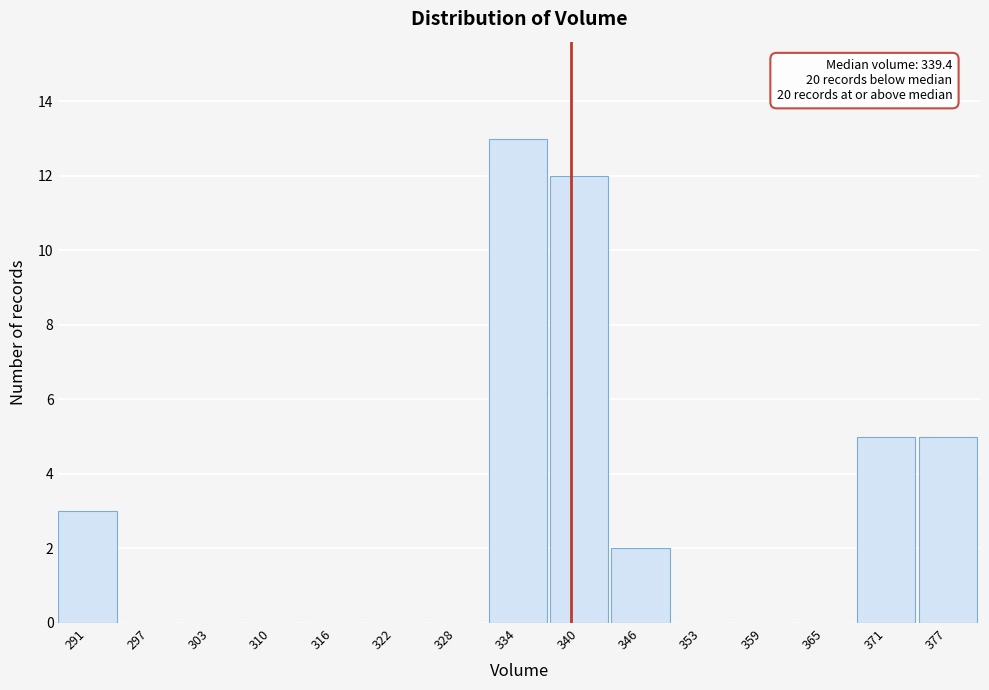

Over which range of the x-axis is the bar tallest?

331 to 337